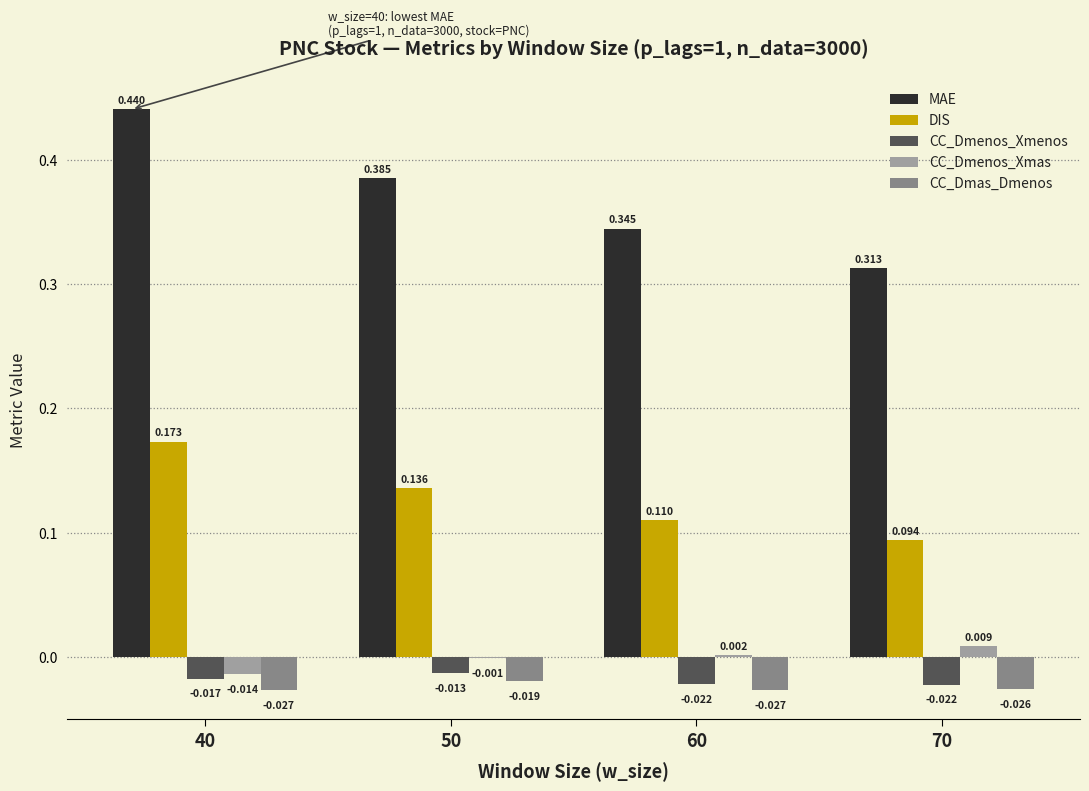

What are all the series names shown in the legend?

MAE, DIS, CC_Dmenos_Xmenos, CC_Dmenos_Xmas, CC_Dmas_Dmenos